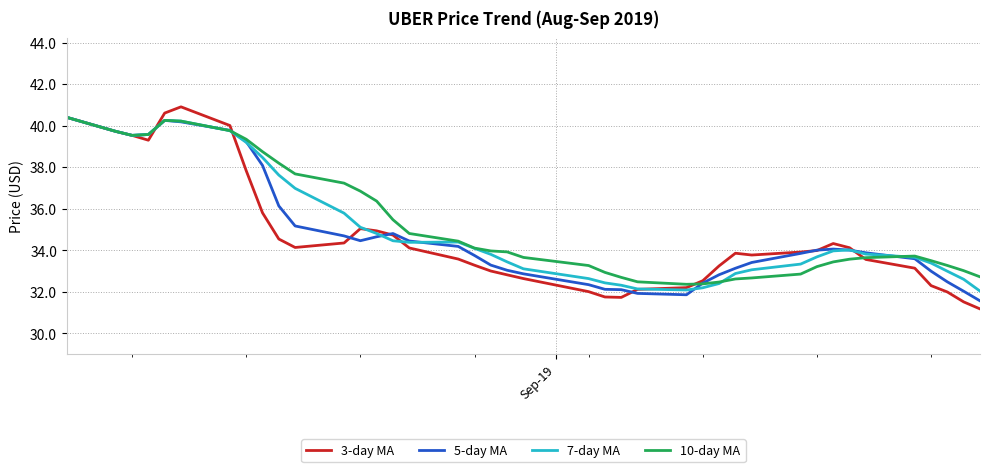

Which series has the largest range (max minus min)?

3-day MA